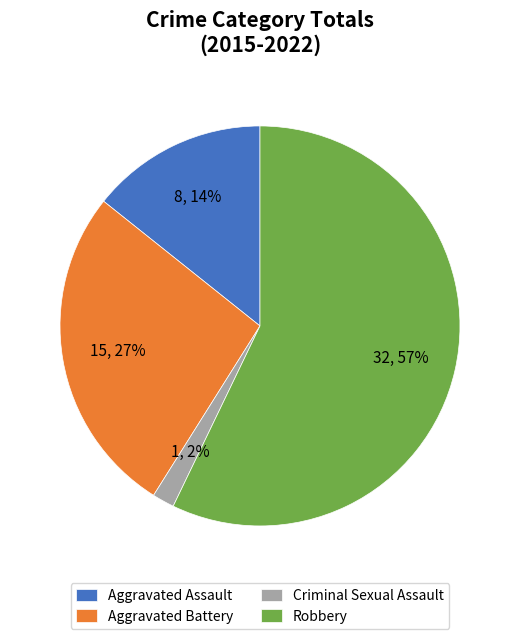

What is the smallest slice in the pie chart?

Criminal Sexual Assault